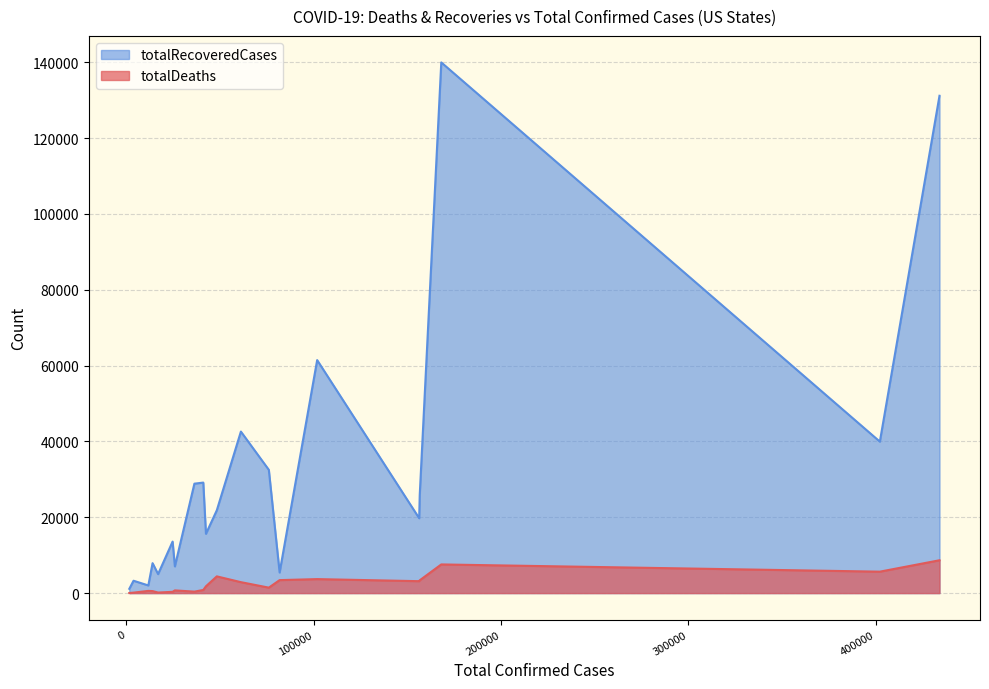

What is the greatest value displayed?

139973